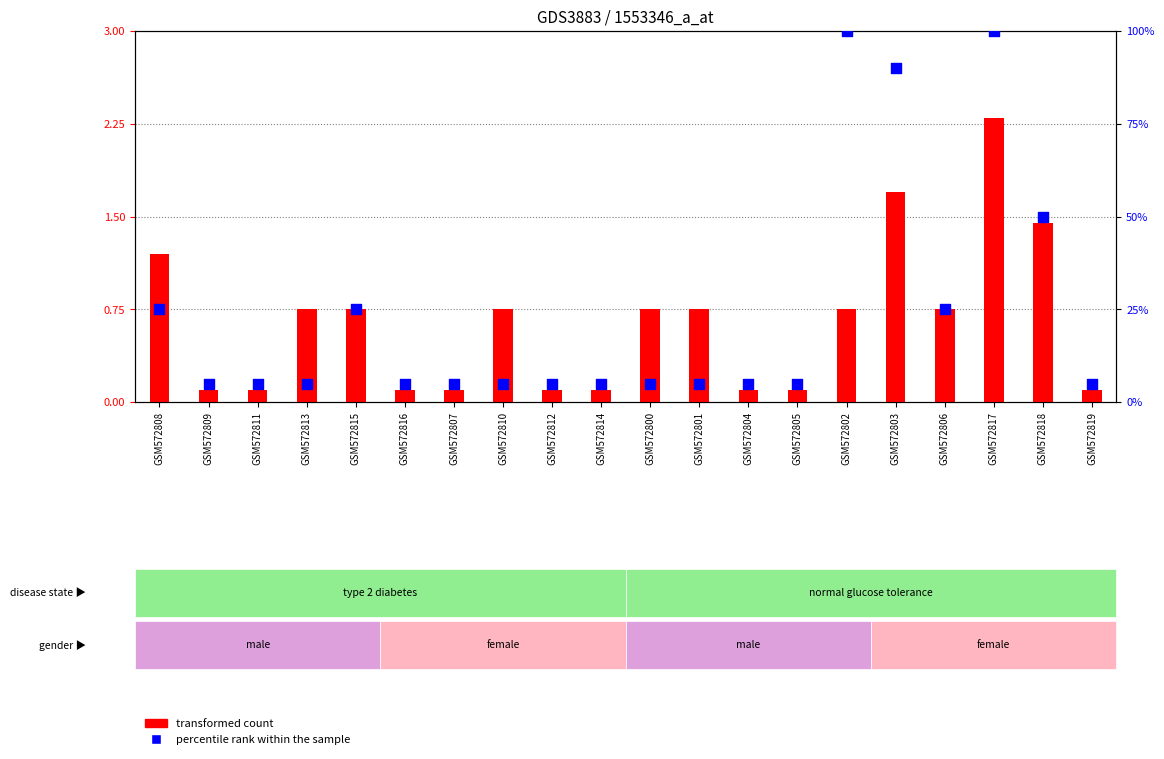

At which category is the sum across all series the highest?

GSM572817